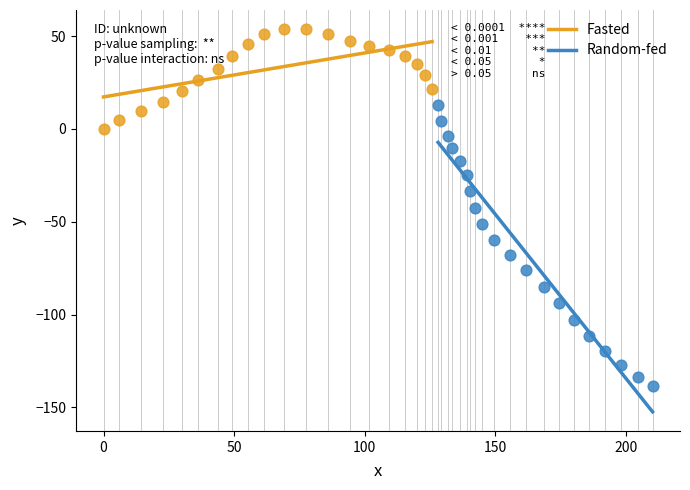

Which series reaches the minimum Y coordinate?

Random-fed